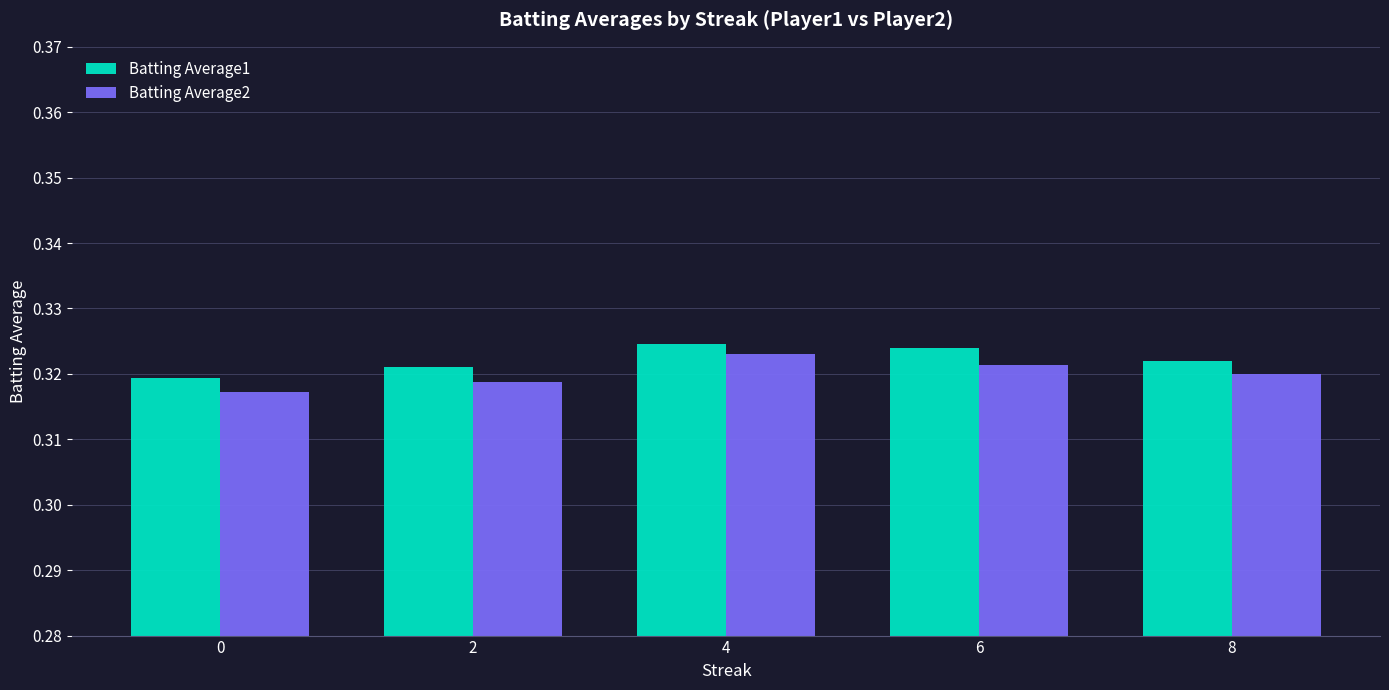

What is the sum of all Batting Average1 values?

1.6